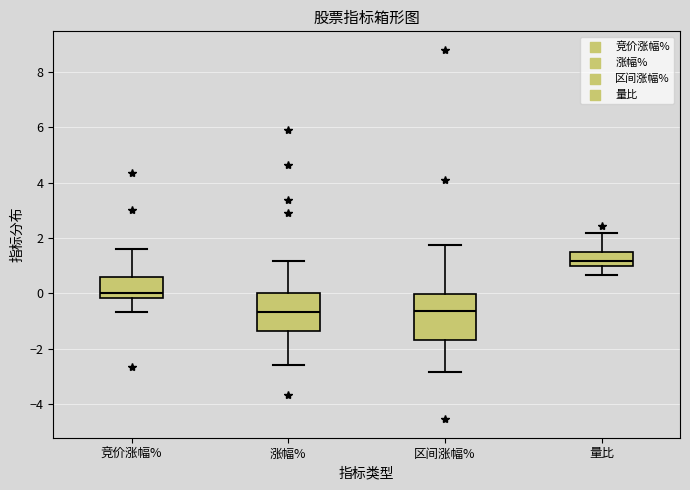

Reading left to right, read every box against the y-axis: the position of its median line, the range the box covers, and the ends of its whiskers. The values are not printed on the chart, so give them approximately, as read against the axis.

竞价涨幅%: median 0.0, box -0.2 to 0.6, whiskers -0.6 to 1.6
涨幅%: median -0.6, box -1.4 to 0.0, whiskers -2.6 to 1.2
区间涨幅%: median -0.6, box -1.6 to 0.0, whiskers -2.8 to 1.8
量比: median 1.2, box 1.0 to 1.6, whiskers 0.6 to 2.2